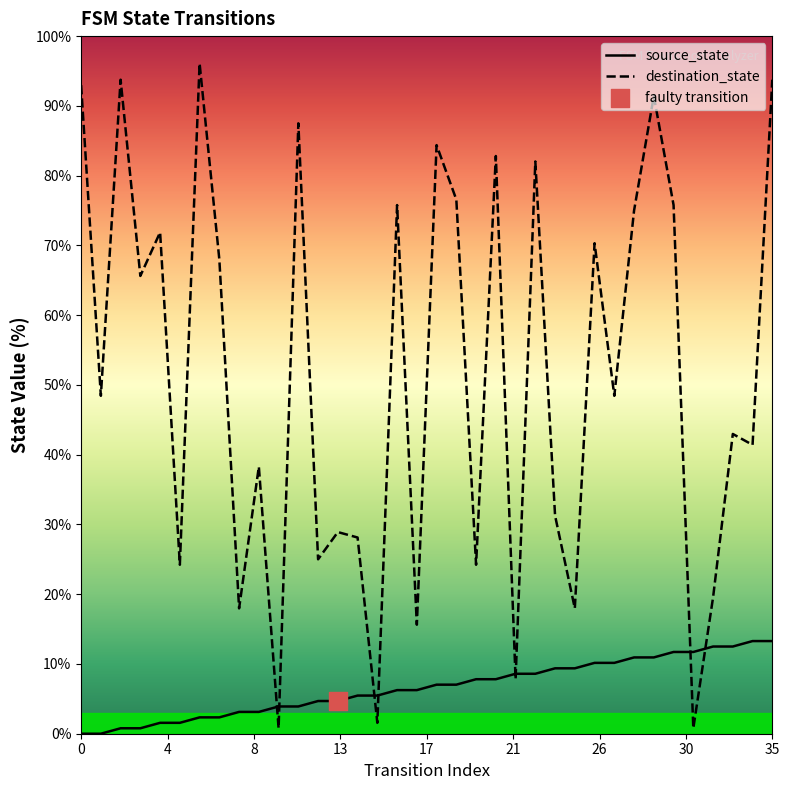

Which series has the largest Y range (max minus min)?

destination_state